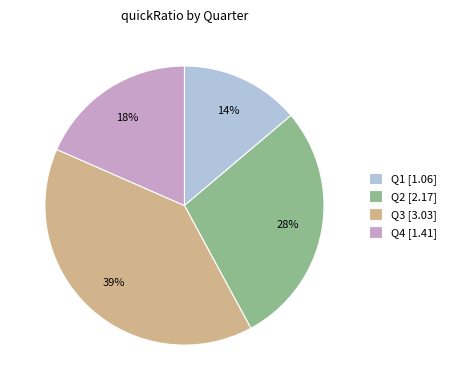

Is Q3 the majority of the pie?

No